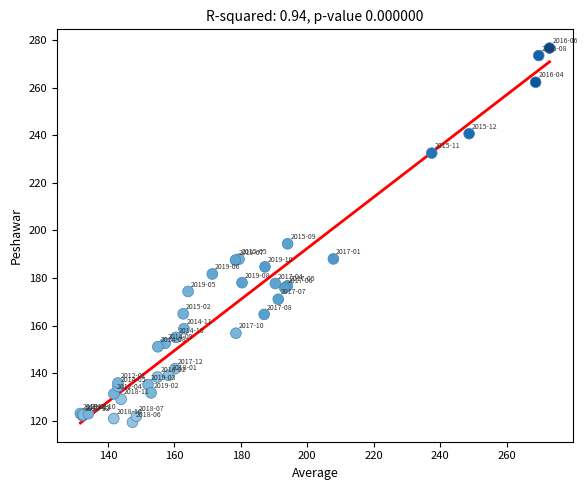

What Y value in the scatter plot is closest to 198?

194.4